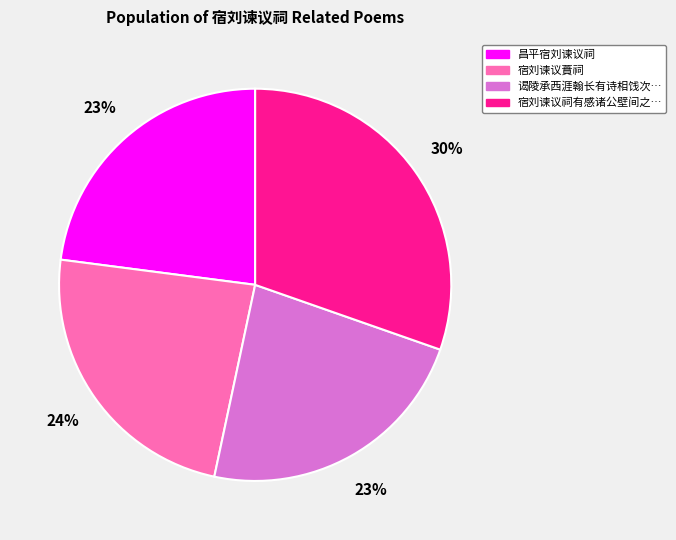

To the nearest percent, what is the average slice percentage?

25%